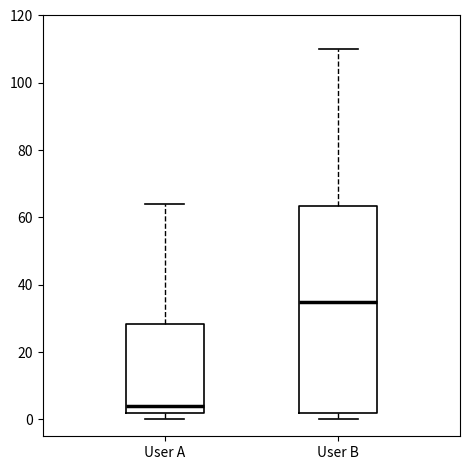

Reading left to right, read every box against the y-axis: the position of its median line, the range the box covers, and the ends of its whiskers. The values are not printed on the chart, so give them approximately, as read against the axis.

User A: median 4, box 2 to 28, whiskers 0 to 64
User B: median 36, box 2 to 64, whiskers 0 to 110